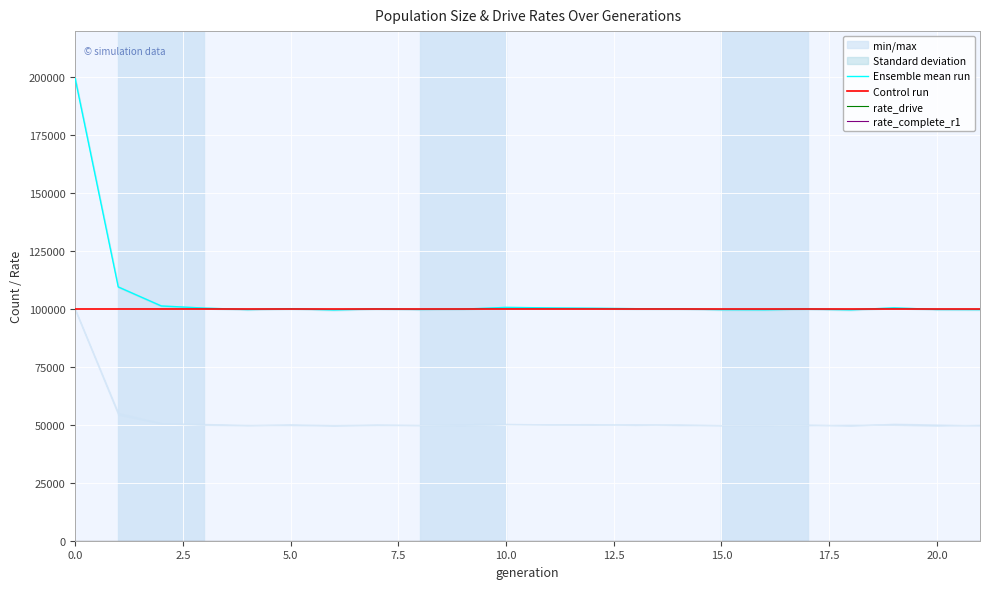

What is the sum of the Control run values at 14 and 16?

200000